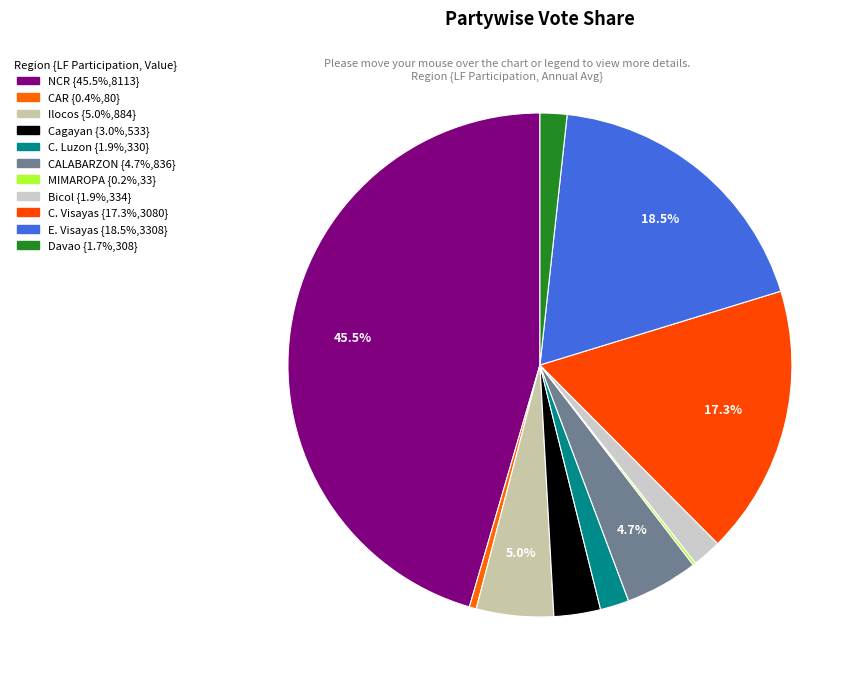

Which slice is the largest?

National Capital Region